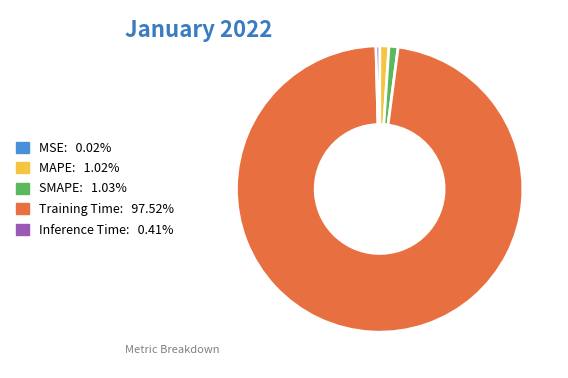

What is the largest slice in the pie chart?

Training Time